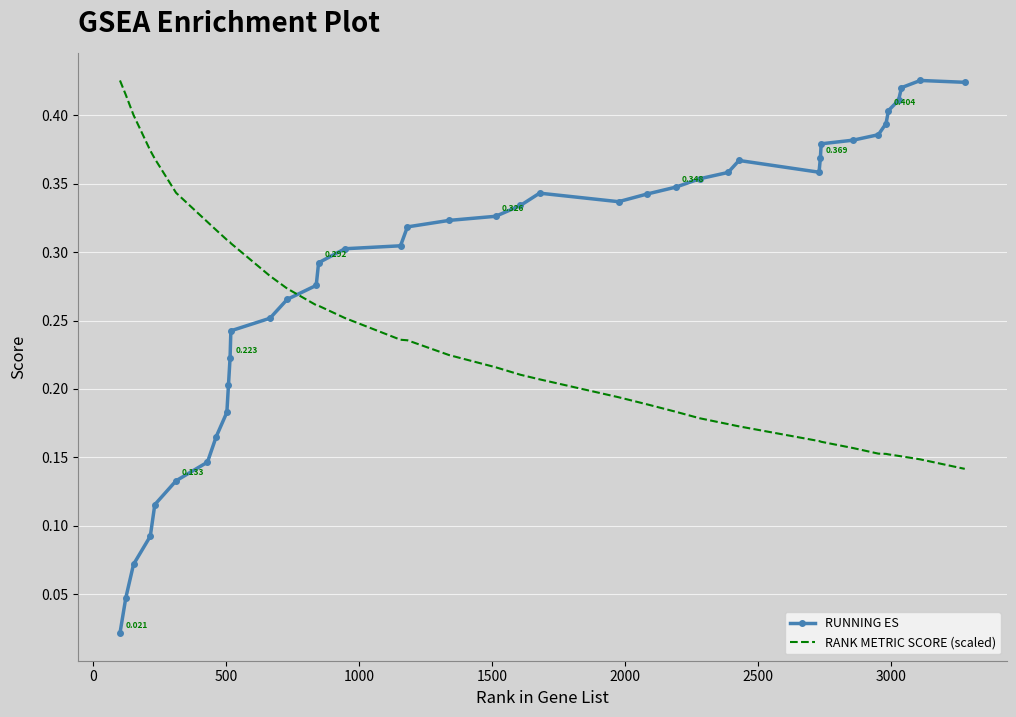

True or false: RUNNING ES and RANK METRIC SCORE (scaled) intersect in this chart.

True